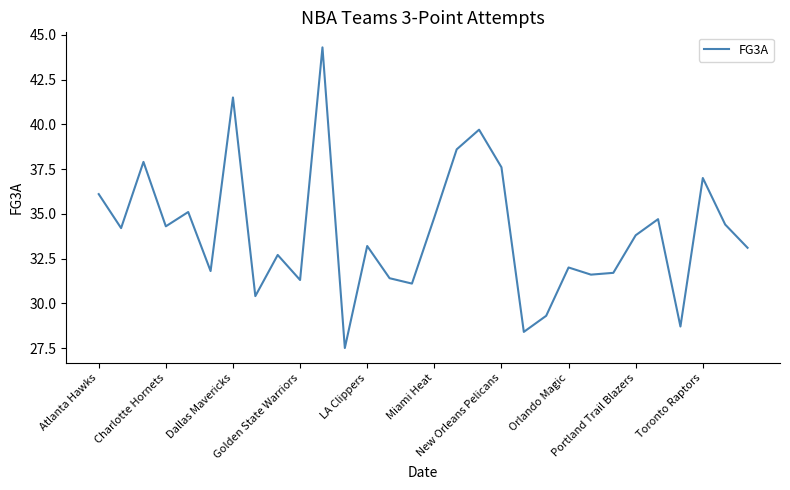

What is the smallest value displayed?

27.5